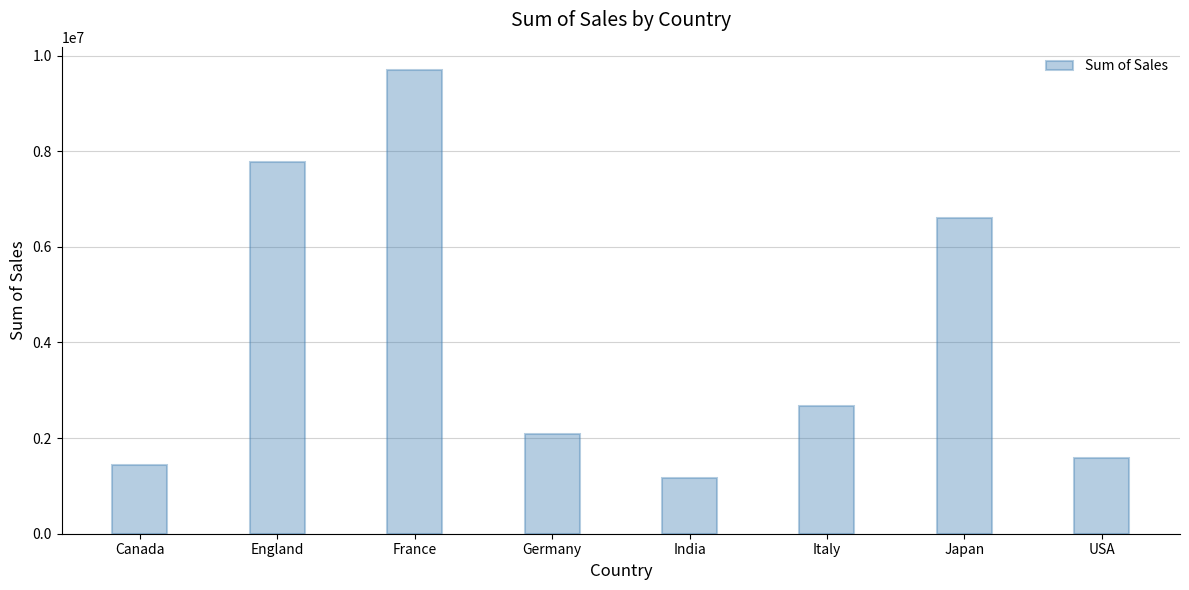

Between France and USA, which is larger?

France